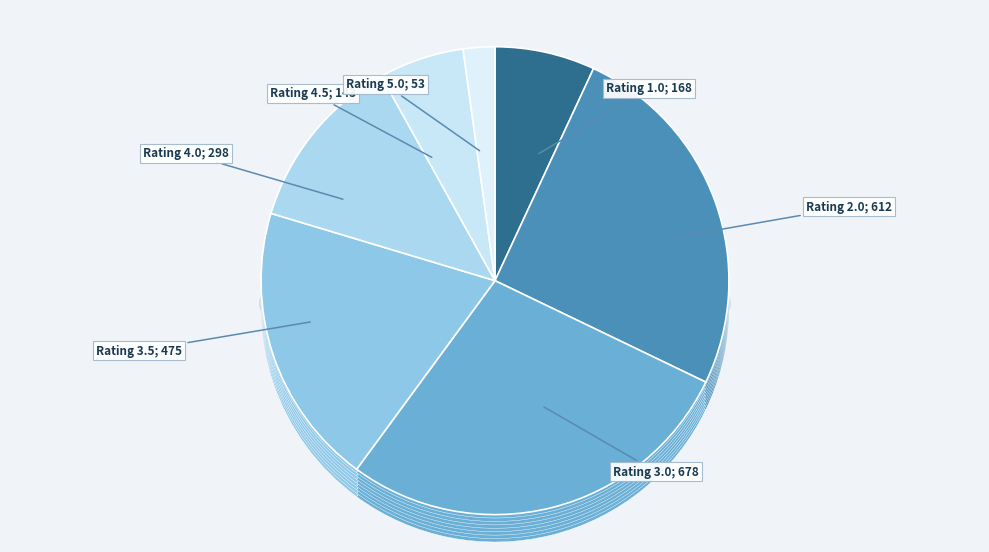

To the nearest percent, what is the average slice percentage?

14%